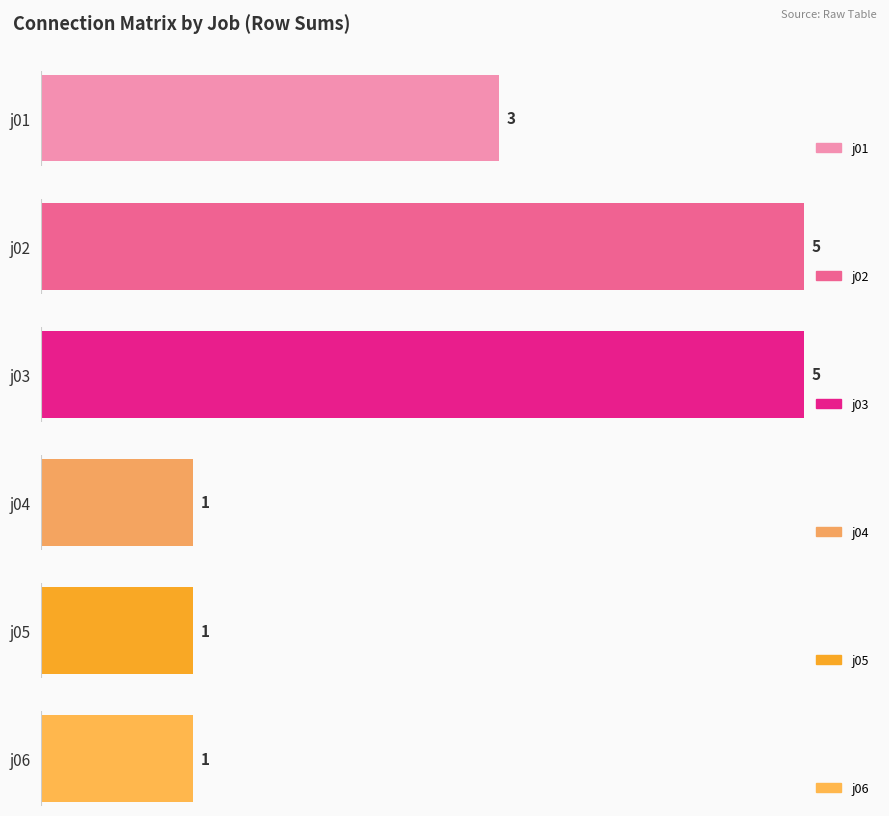

Which series has the largest total across all categories?

j02